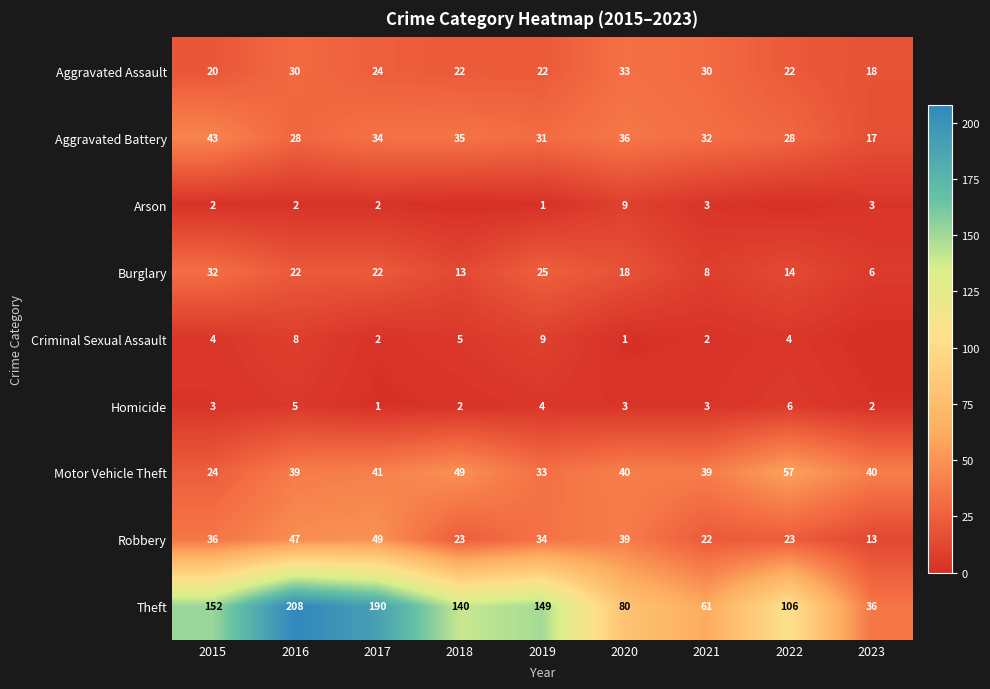

List the series in order of their peak value, highest first.

Theft, Motor Vehicle Theft, Robbery, Aggravated Battery, Aggravated Assault, Burglary, Arson, Criminal Sexual Assault, Homicide